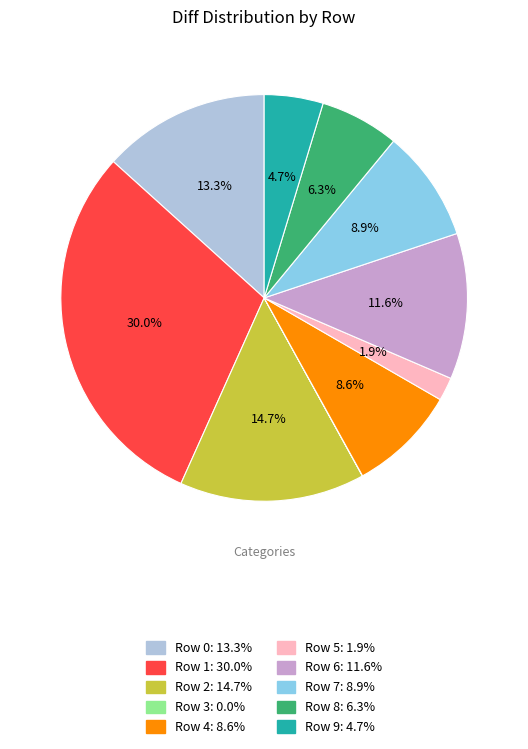

To the nearest percent, what percentage of the pie is Row 5?

2%